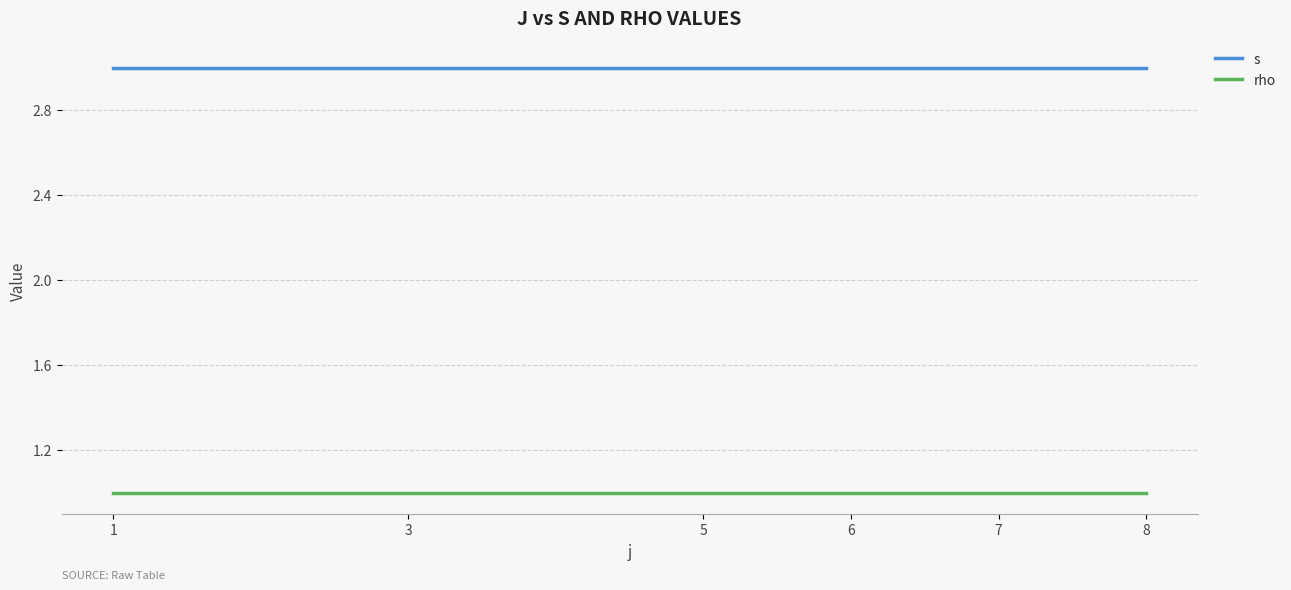

At how many categories does at least one series exceed 1?

6